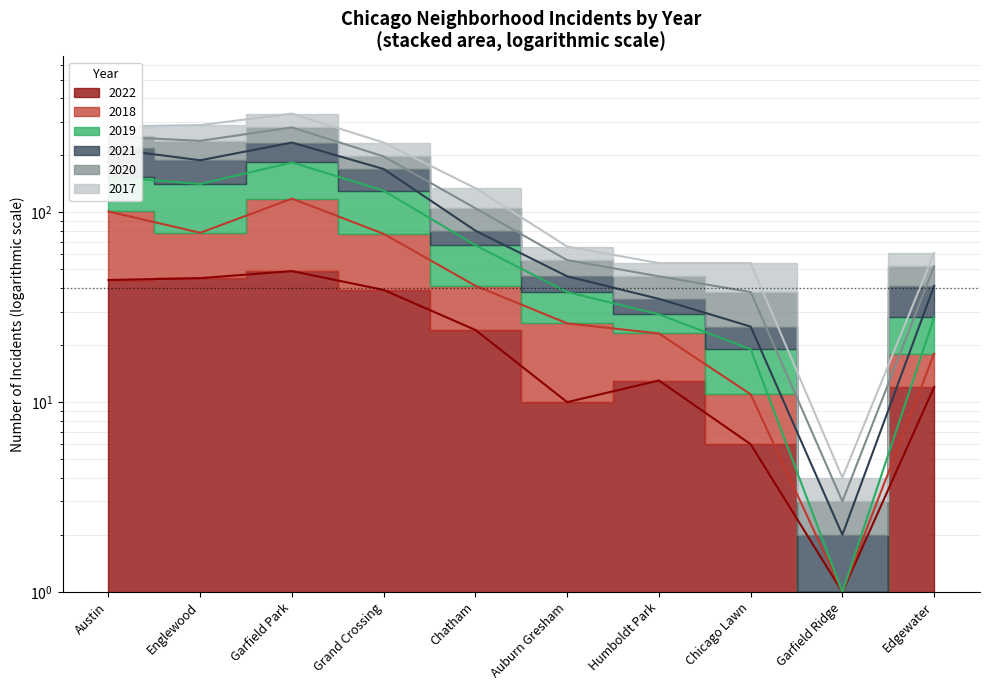

Read the 2018 value at Auburn Gresham.

26